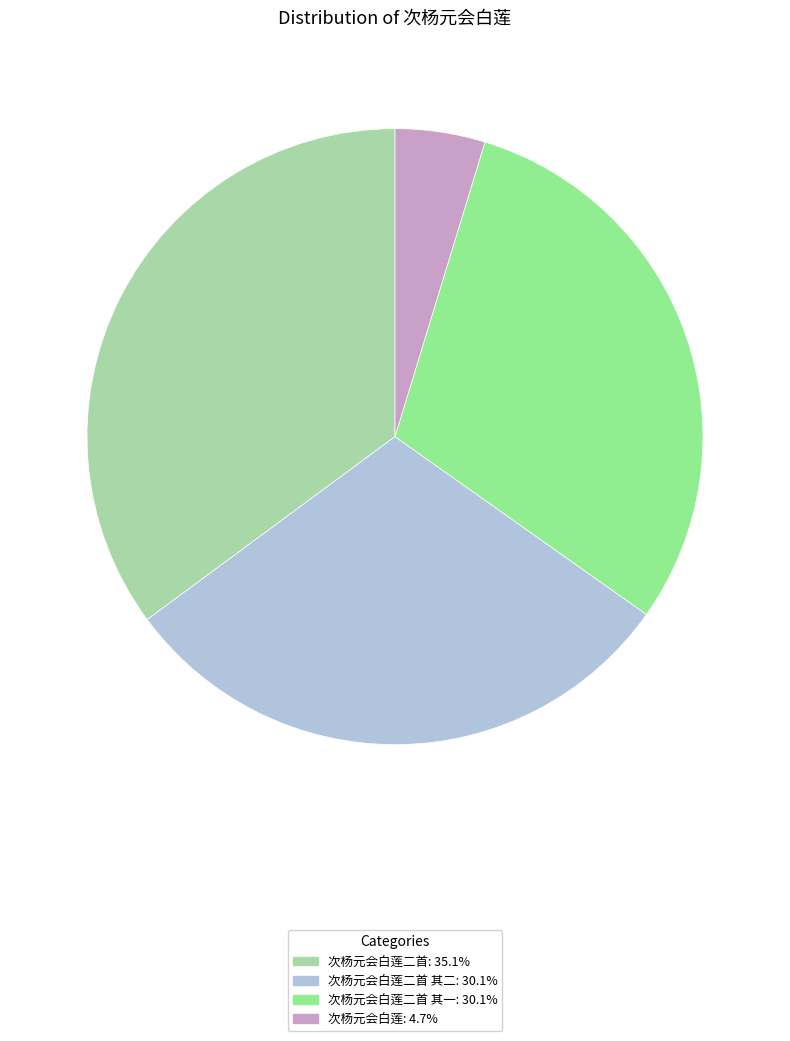

Does 次杨元会白莲: 4.7% represent more than half of the total?

No